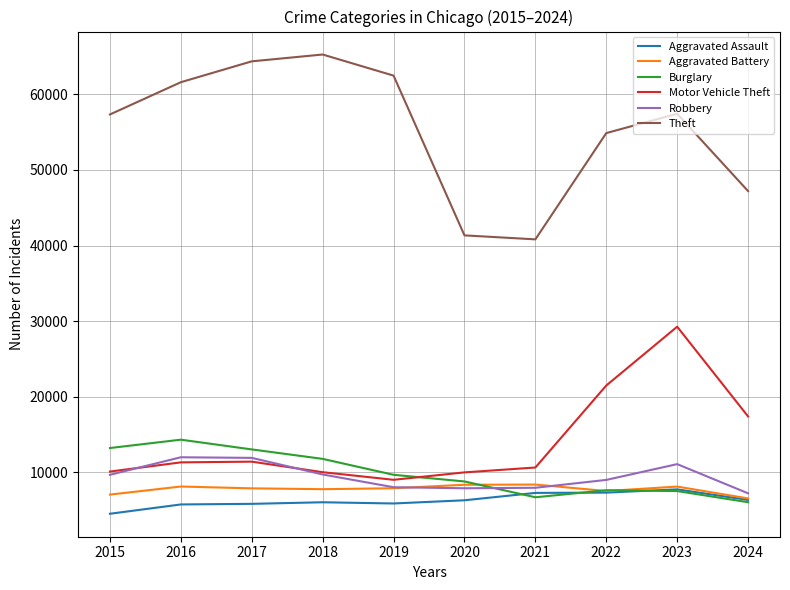

Which series changed the most between 2022 and 2024?

Theft